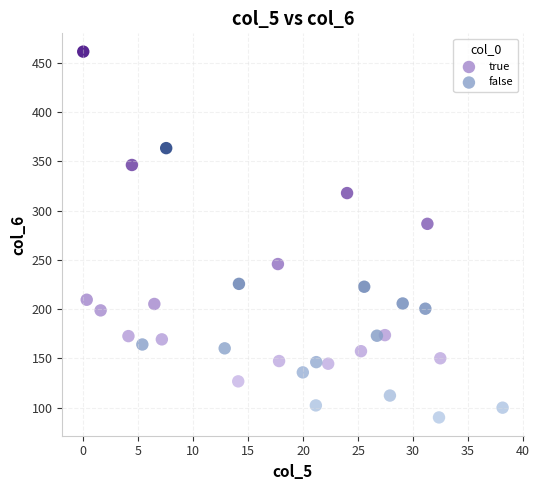

Which series has the largest Y range (max minus min)?

true